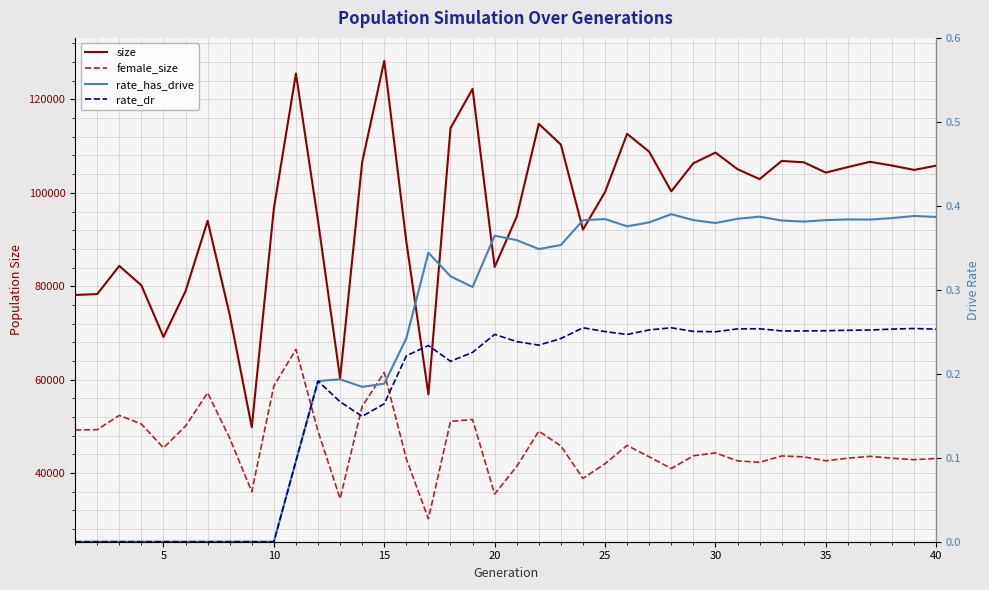

Is this an area chart (filled region under the line)?

No